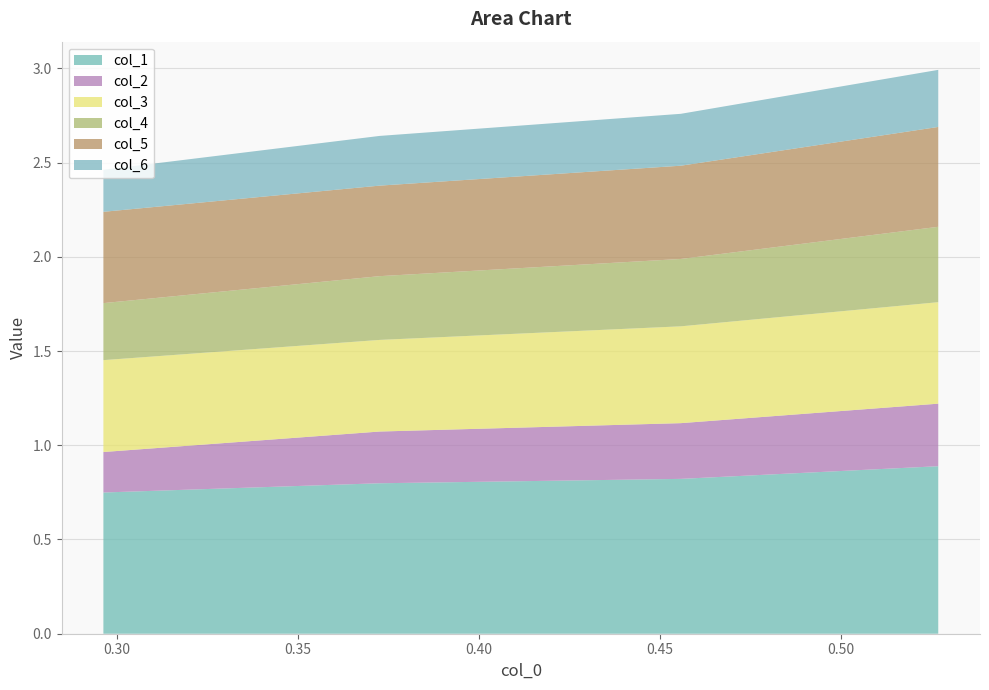

Reading left to right, what are all the values shown in this chart?

col_1: 0=0.7	1=0.8	2=0.8	3=0.9
col_2: 0=0.2	1=0.3	2=0.3	3=0.3
col_3: 0=0.5	1=0.5	2=0.5	3=0.5
col_4: 0=0.3	1=0.3	2=0.4	3=0.4
col_5: 0=0.5	1=0.5	2=0.5	3=0.5
col_6: 0=0.2	1=0.3	2=0.3	3=0.3